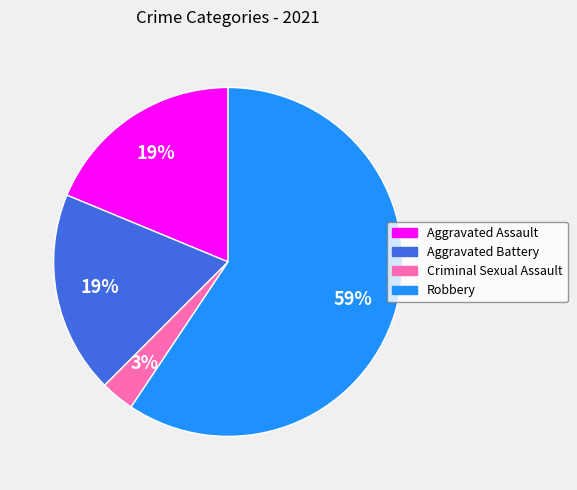

To the nearest percent, what is the average slice percentage?

25%